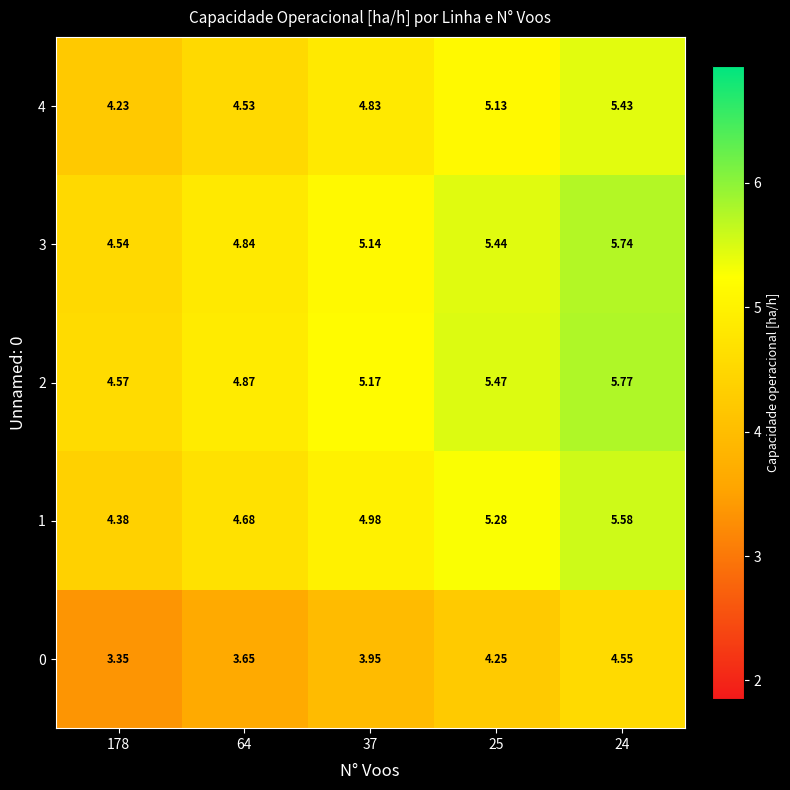

Is the value of 2 at 24 greater than the value of 0 at 24?

Yes